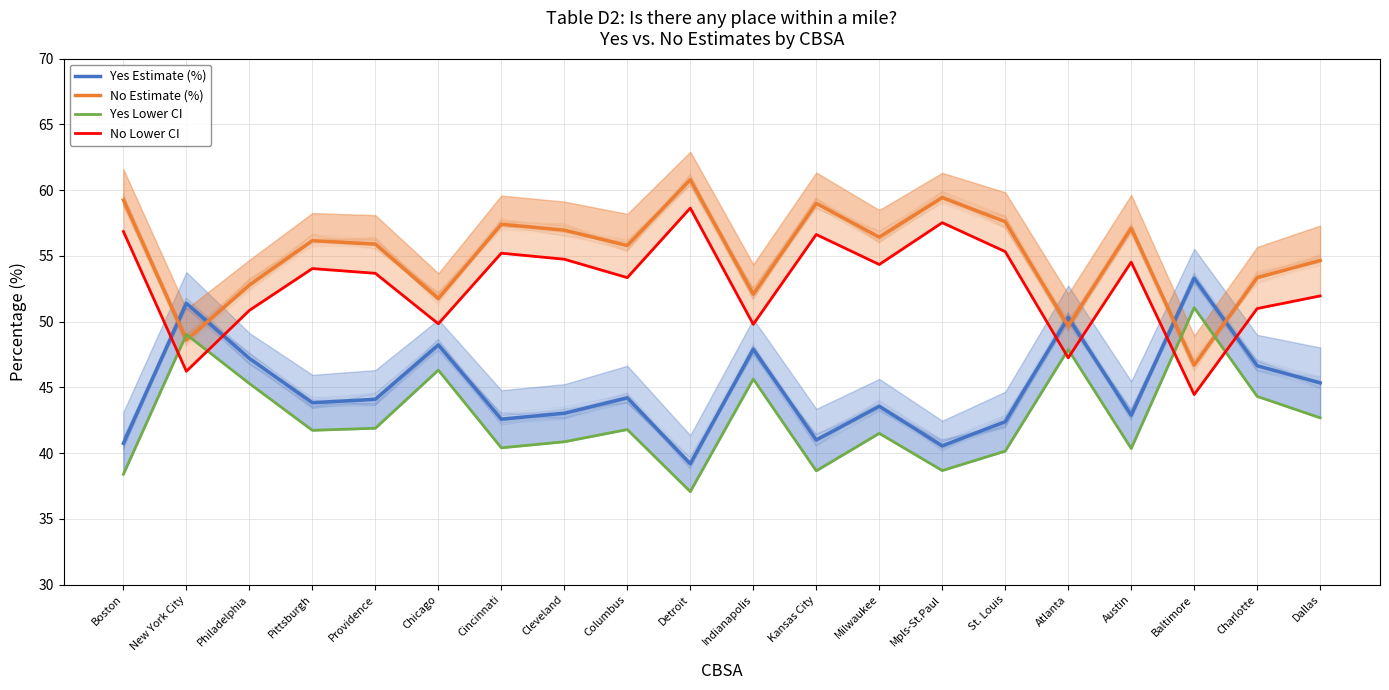

Is the value of No Estimate (%) at Atlanta greater than the value of No Lower CI at Atlanta?

Yes